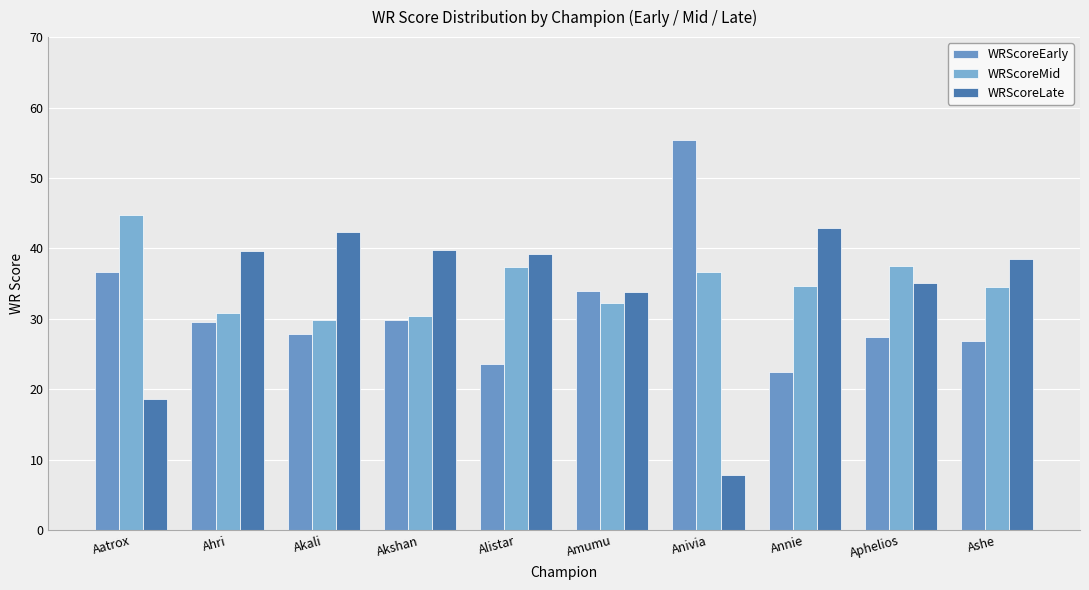

Reading right to left, transcribe all the data shown in this chart.

WRScoreEarly: 26.9	27.4	22.4	55.5	34.0	23.5	29.9	27.8	29.6	36.6
WRScoreMid: 34.6	37.5	34.7	36.7	32.2	37.3	30.3	29.8	30.8	44.7
WRScoreLate: 38.5	35.1	42.9	7.9	33.8	39.1	39.8	42.4	39.6	18.6